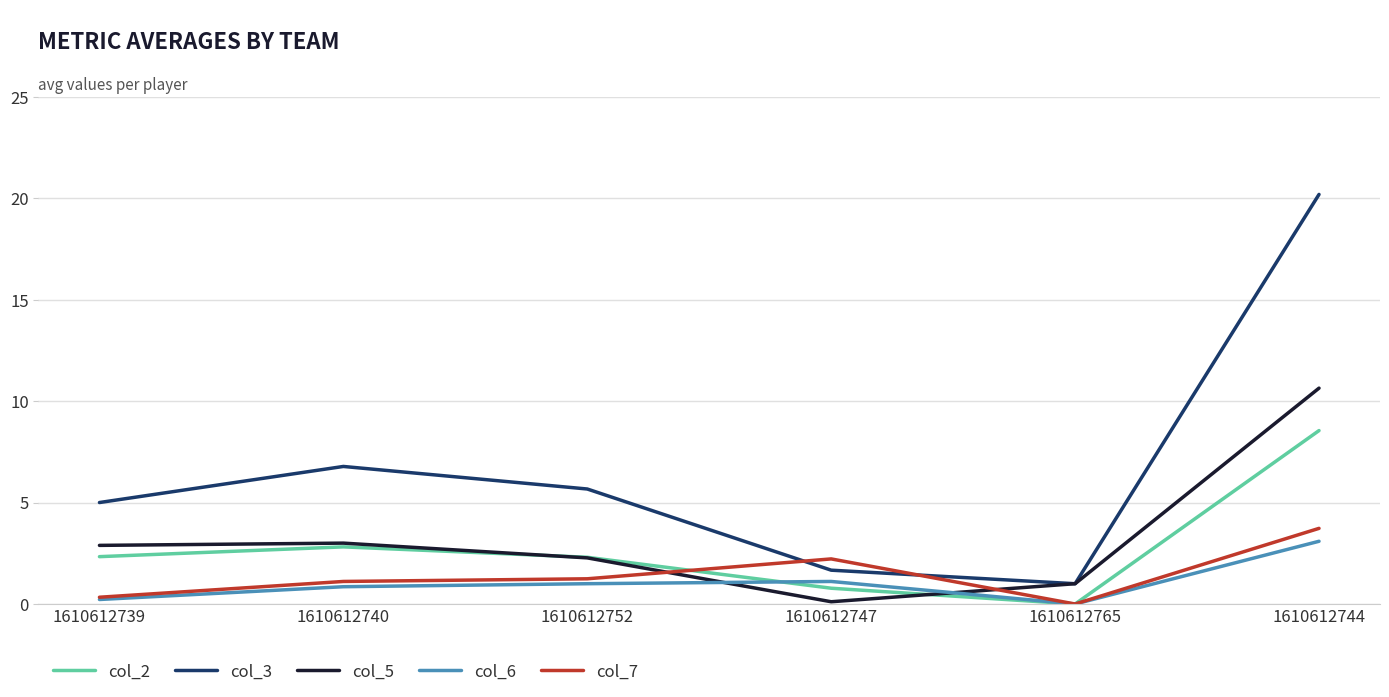

What is the sum of the col_6 values at 1610612744 and 1610612740?

3.9